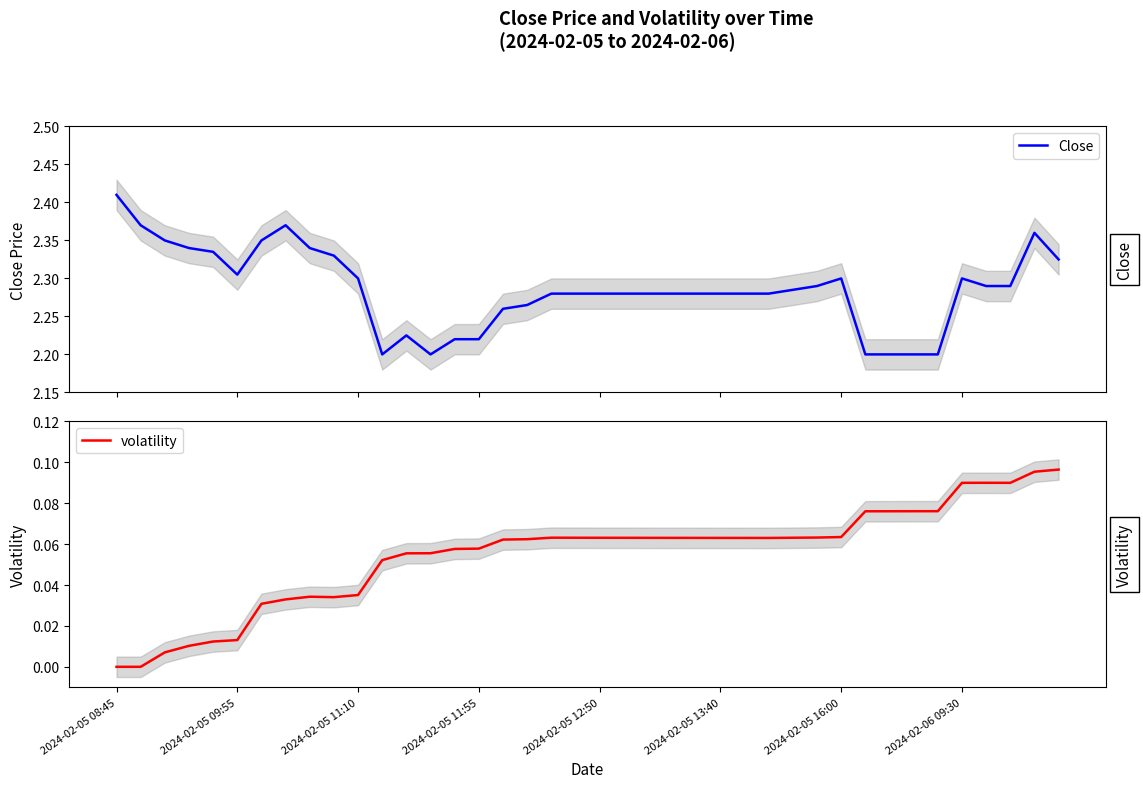

True or false: Close and volatility intersect in this chart.

False